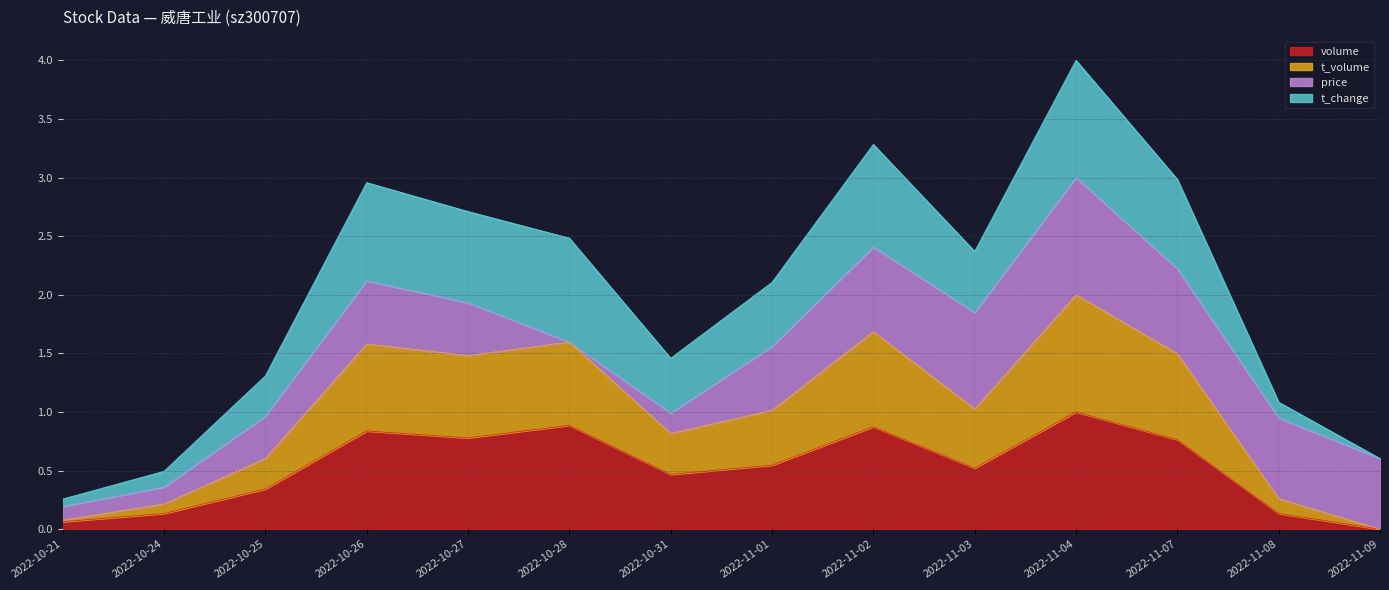

True or false: t_volume has more than 1 points higher than both neighbors.

True